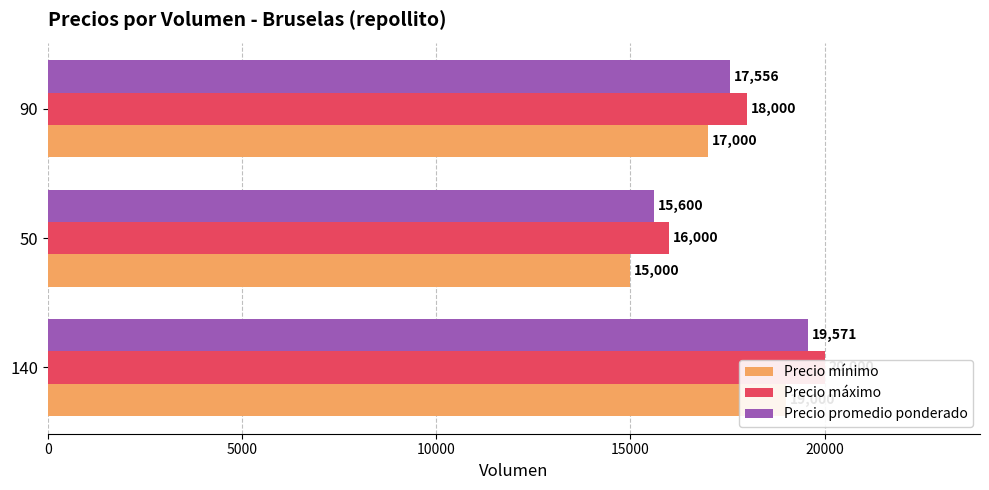

Reading right to left, list all the values displayed in this chart.

Precio mínimo: 17000	15000	19000
Precio máximo: 18000	16000	20000
Precio promedio ponderado: 17556	15600	19571